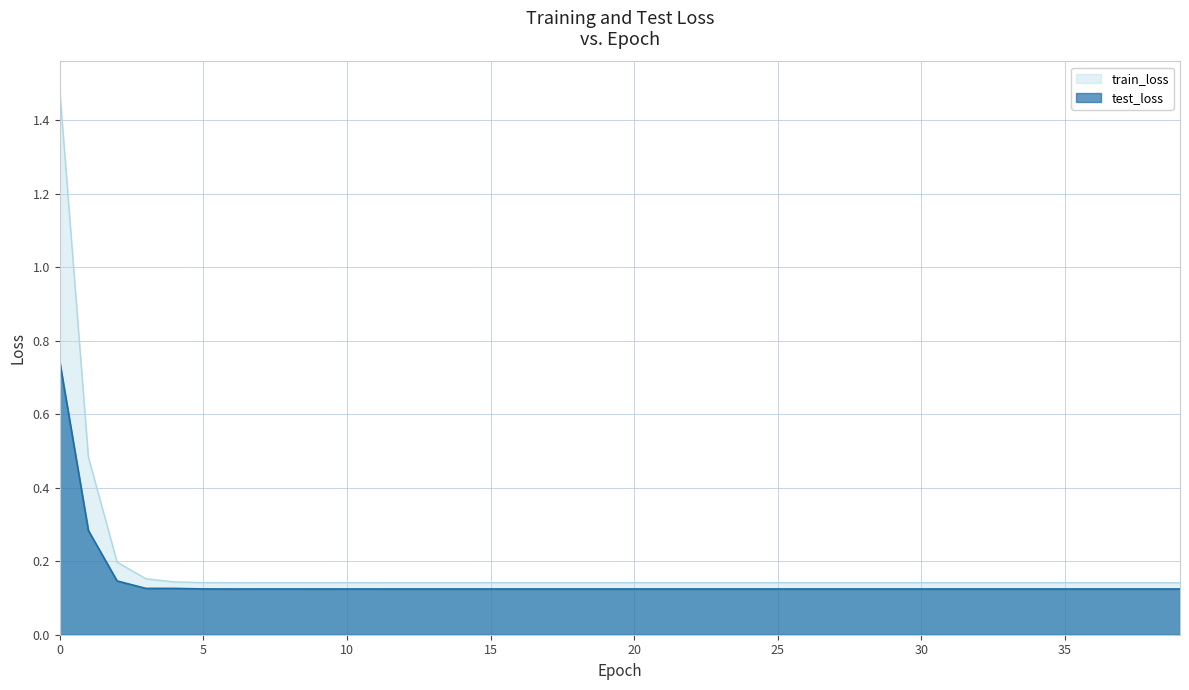

How many lines are shown in the chart?

2